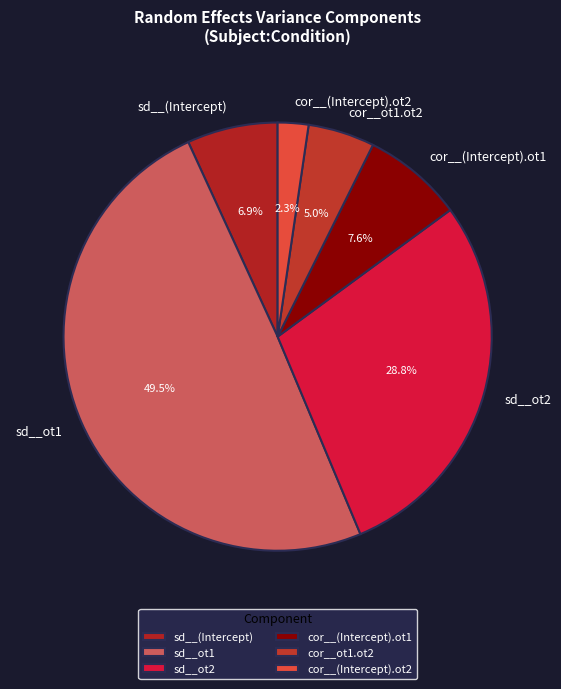

Which has a higher value, cor__(Intercept).ot1 or cor__ot1.ot2?

cor__(Intercept).ot1